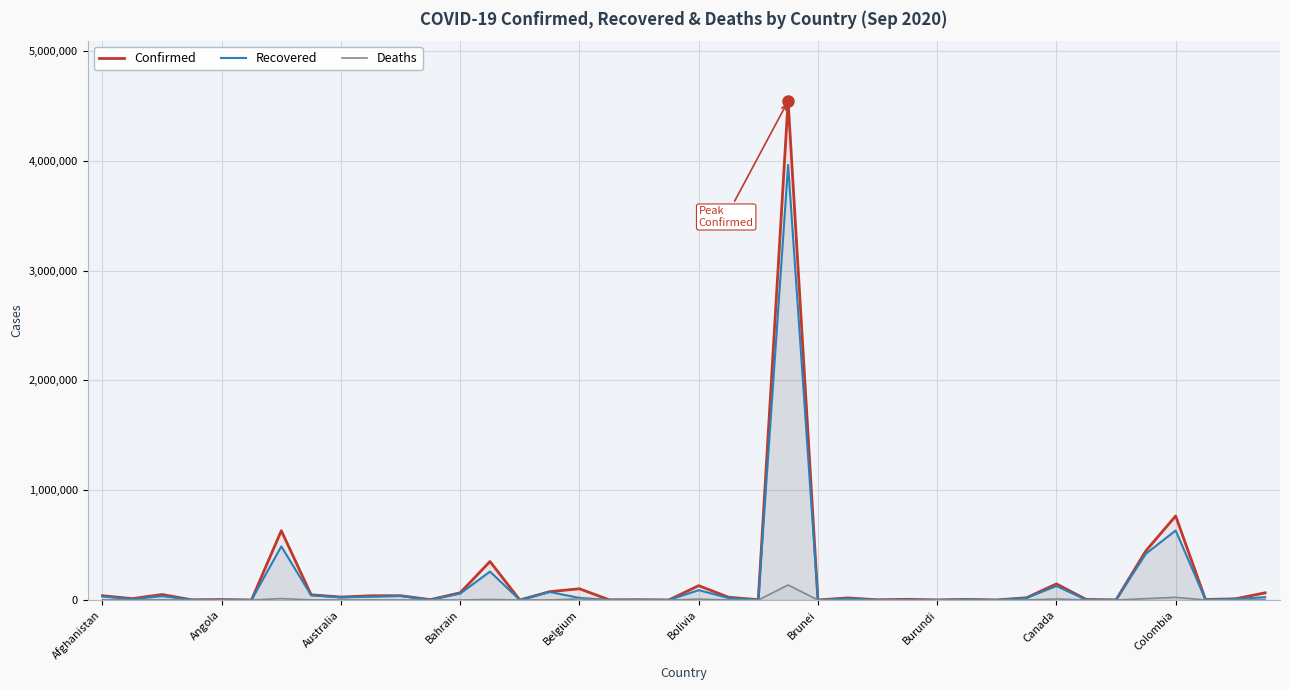

True or false: Deaths and Recovered intersect in this chart.

False